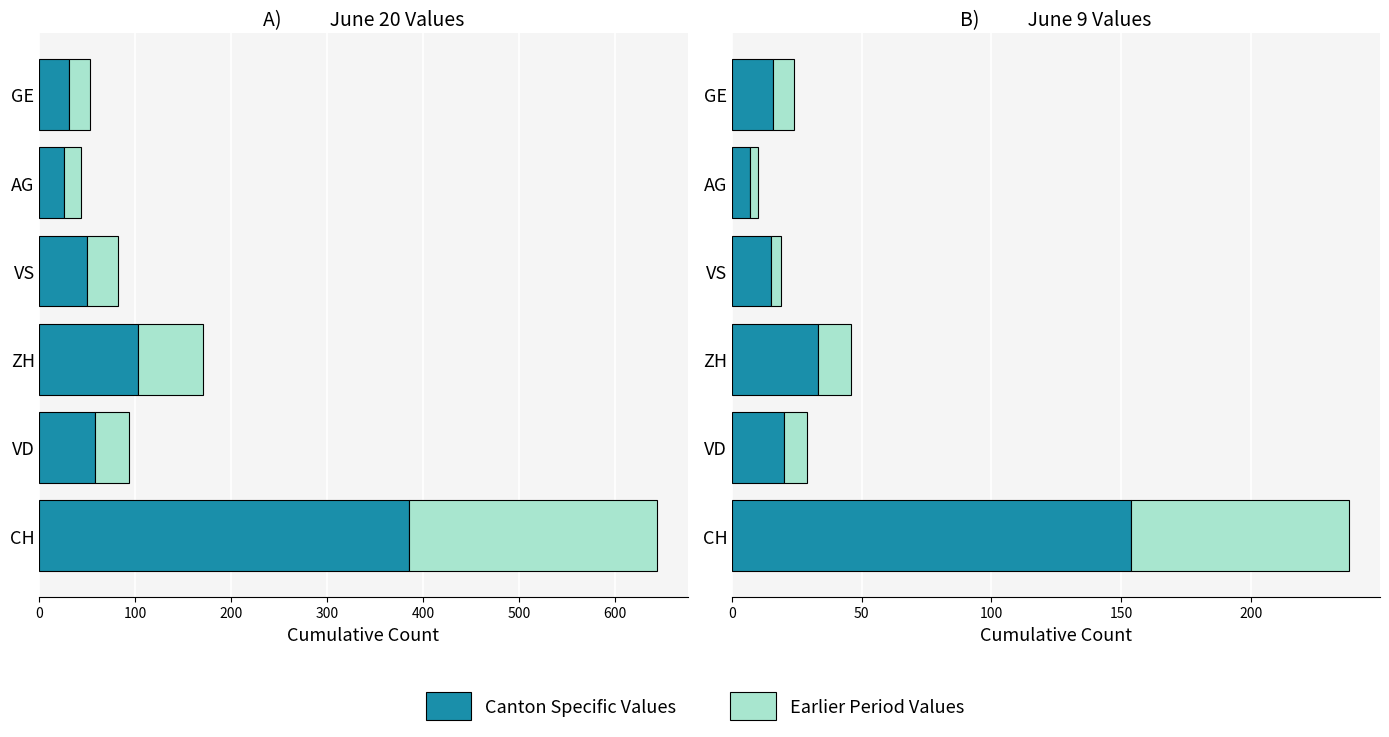

What are all the series names shown in the legend?

Canton Specific Values, Earlier Period Values